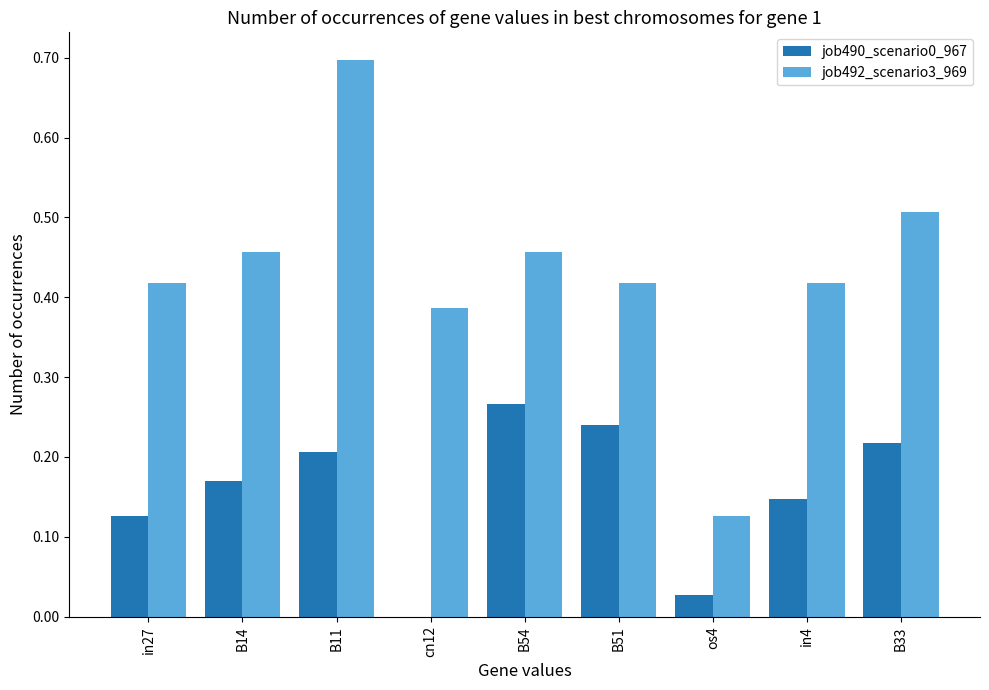

Is it true that job492_scenario3_969 equals 0.5 at B54?

True